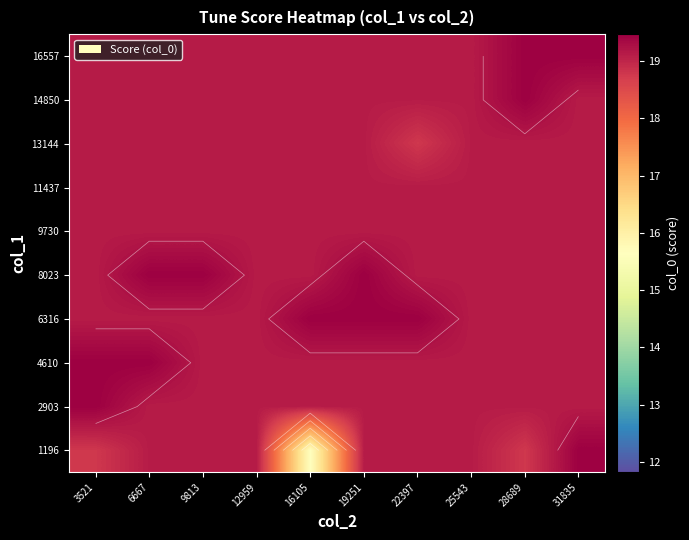

At which label is 8023 closest to 19?

3521